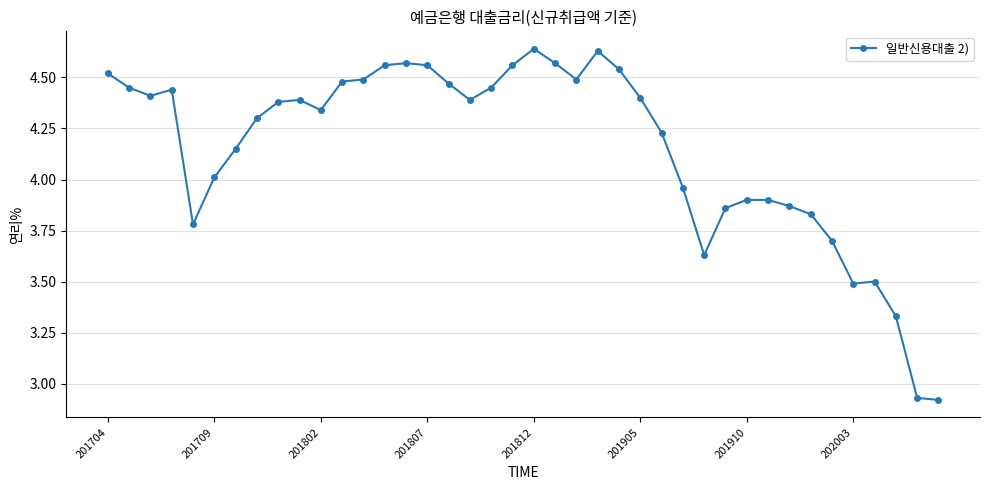

What is the difference between the maximum and second lowest values?

1.7